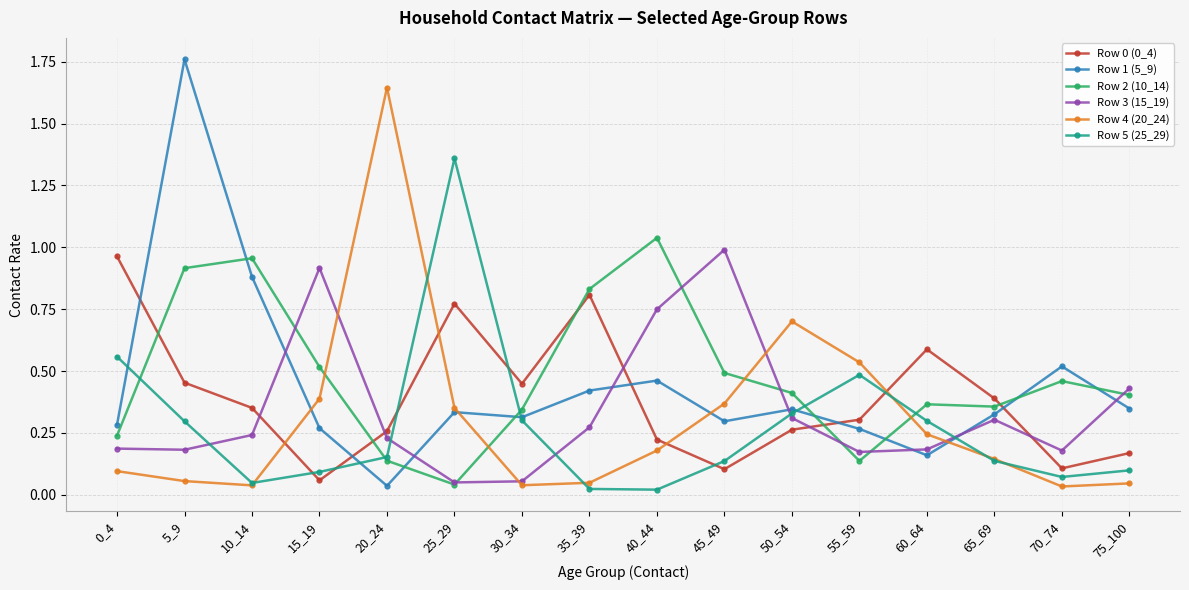

How many interior local valleys does the Row 0 (0_4) series have?

4